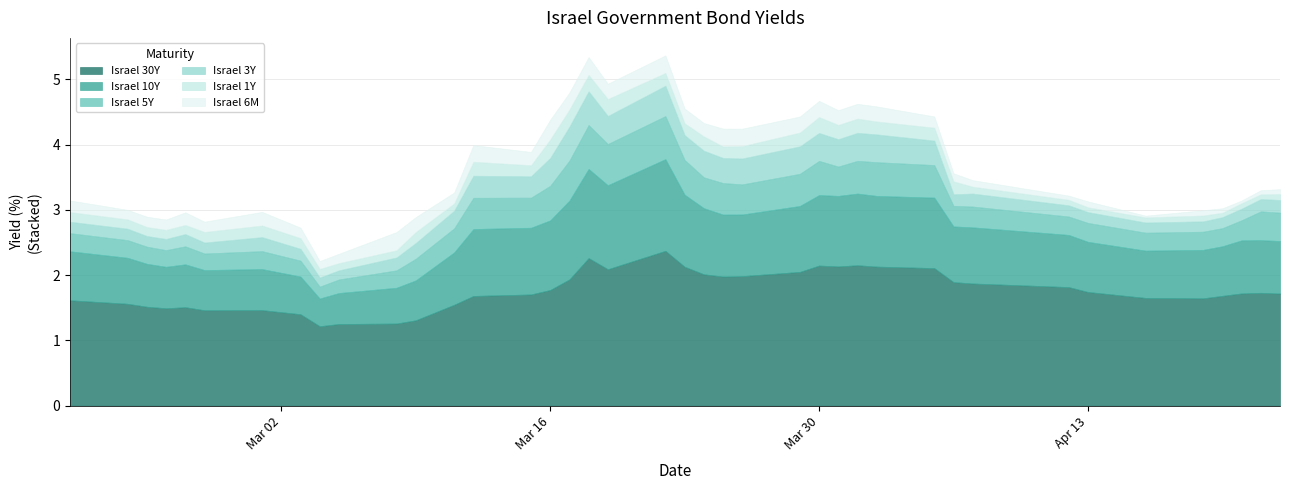

Read the Israel 6M value at 2.

0.2